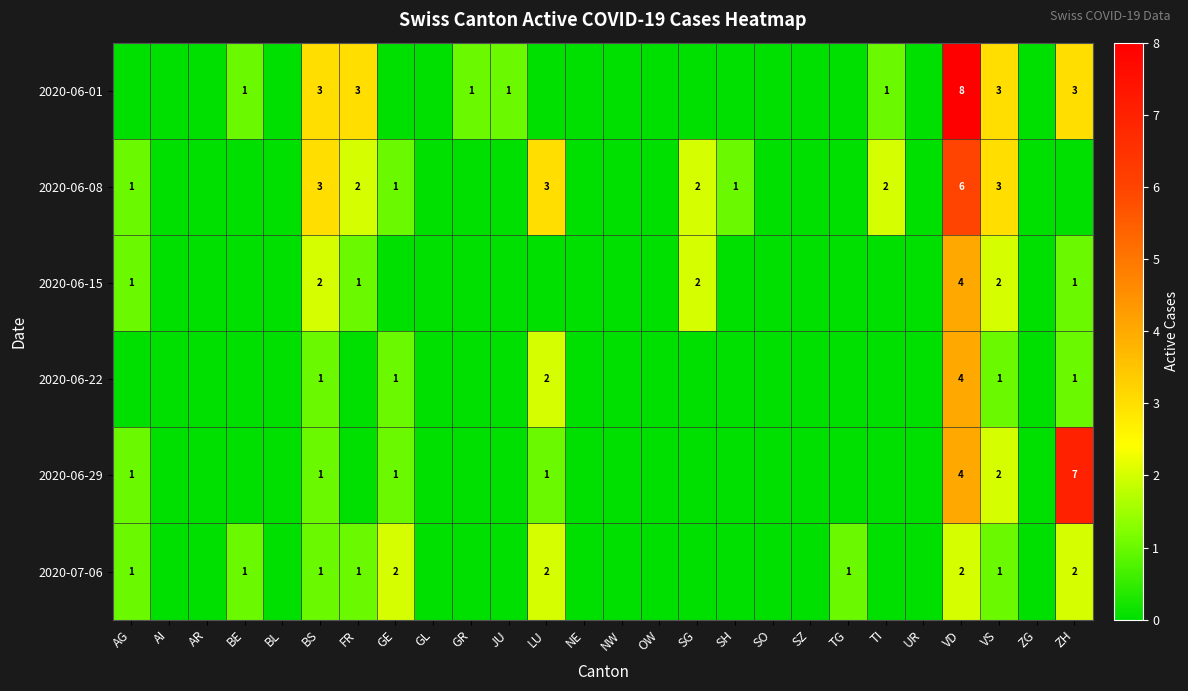

How many categories are shown in the chart?

26